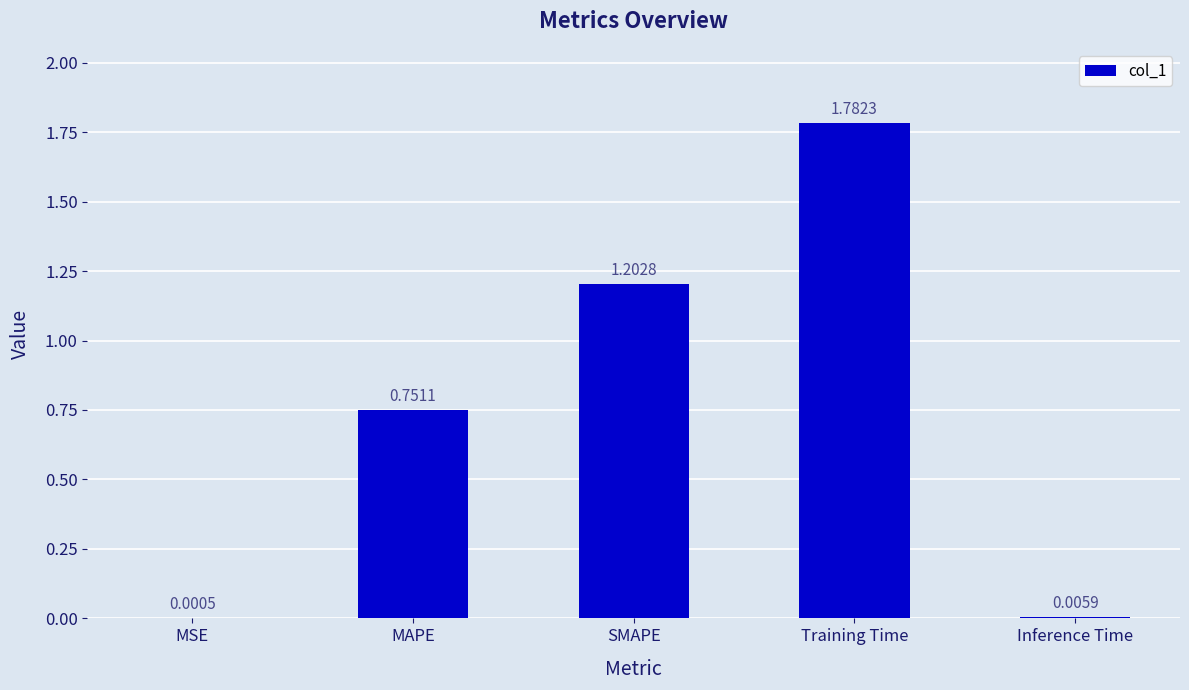

What is the ratio of the value at MAPE to the value at SMAPE?

0.6